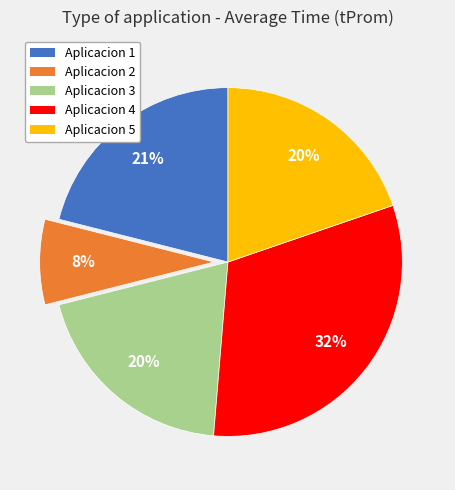

Which slice is the largest?

Aplicacion 4